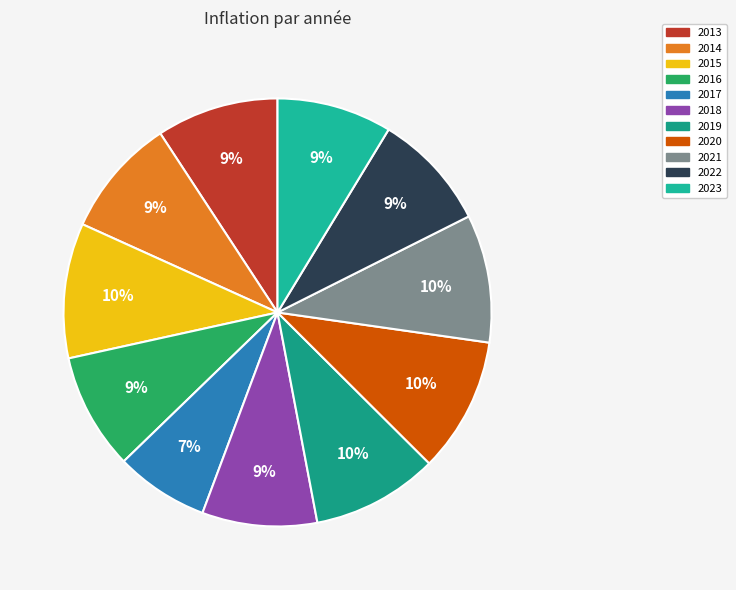

Is it true that 2023 is 1% of the pie?

False